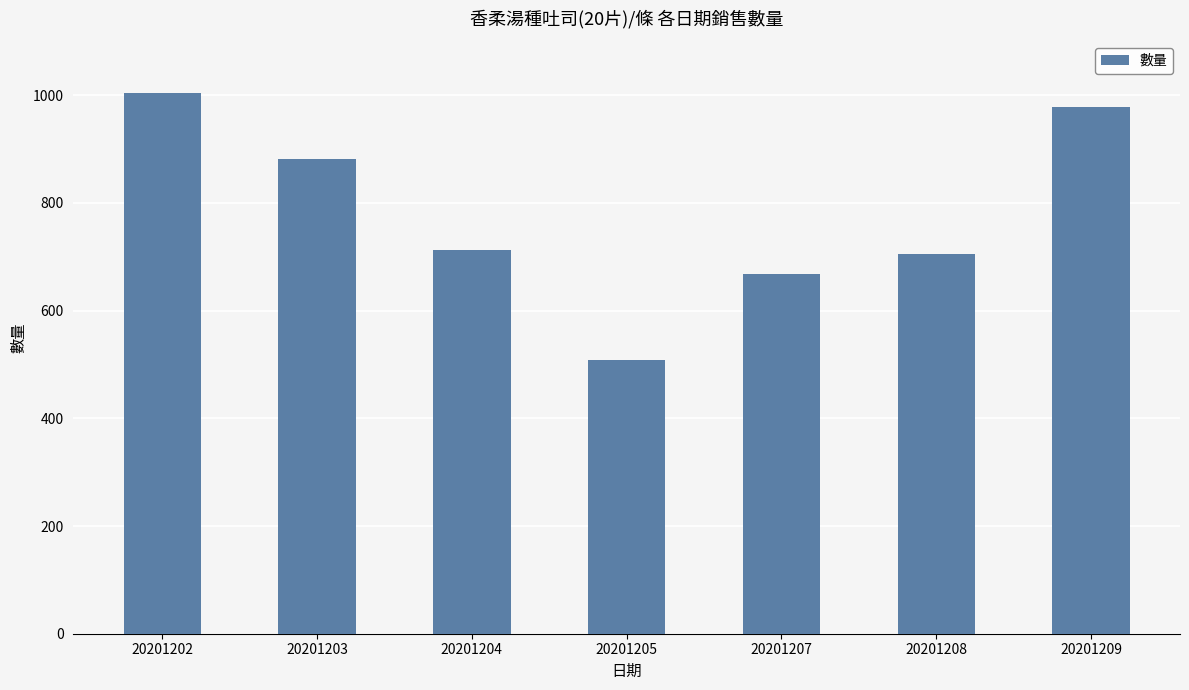

What is the smallest value displayed?

509